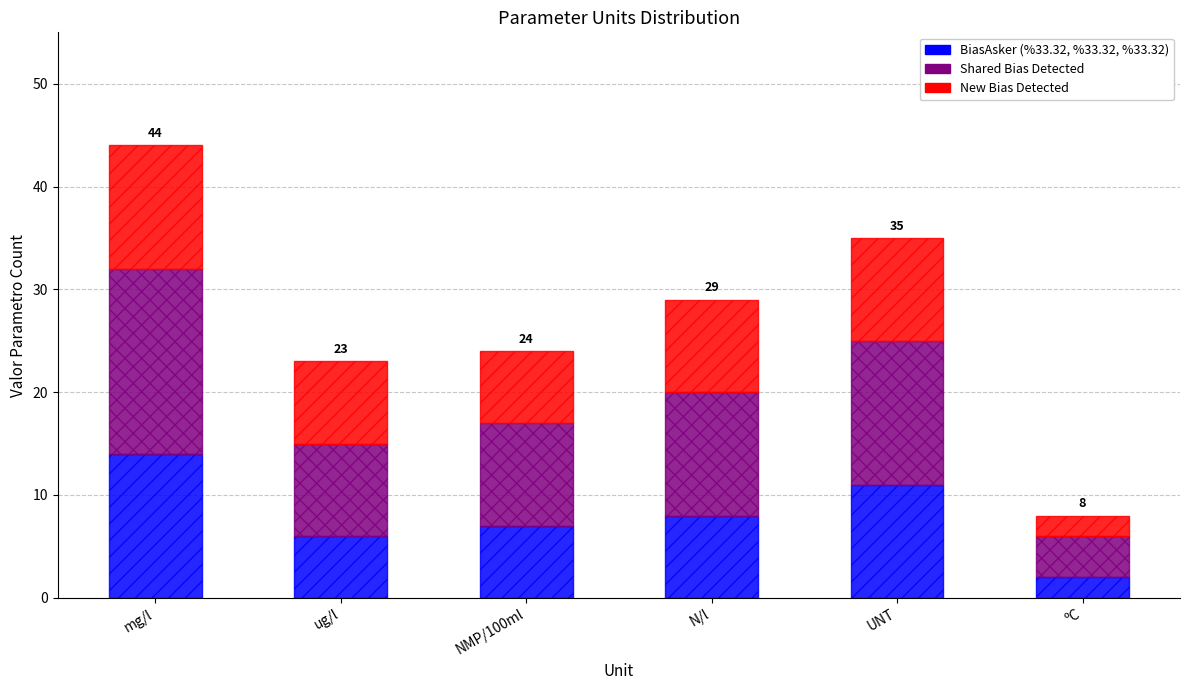

What is the total value across all series at N/l?

29